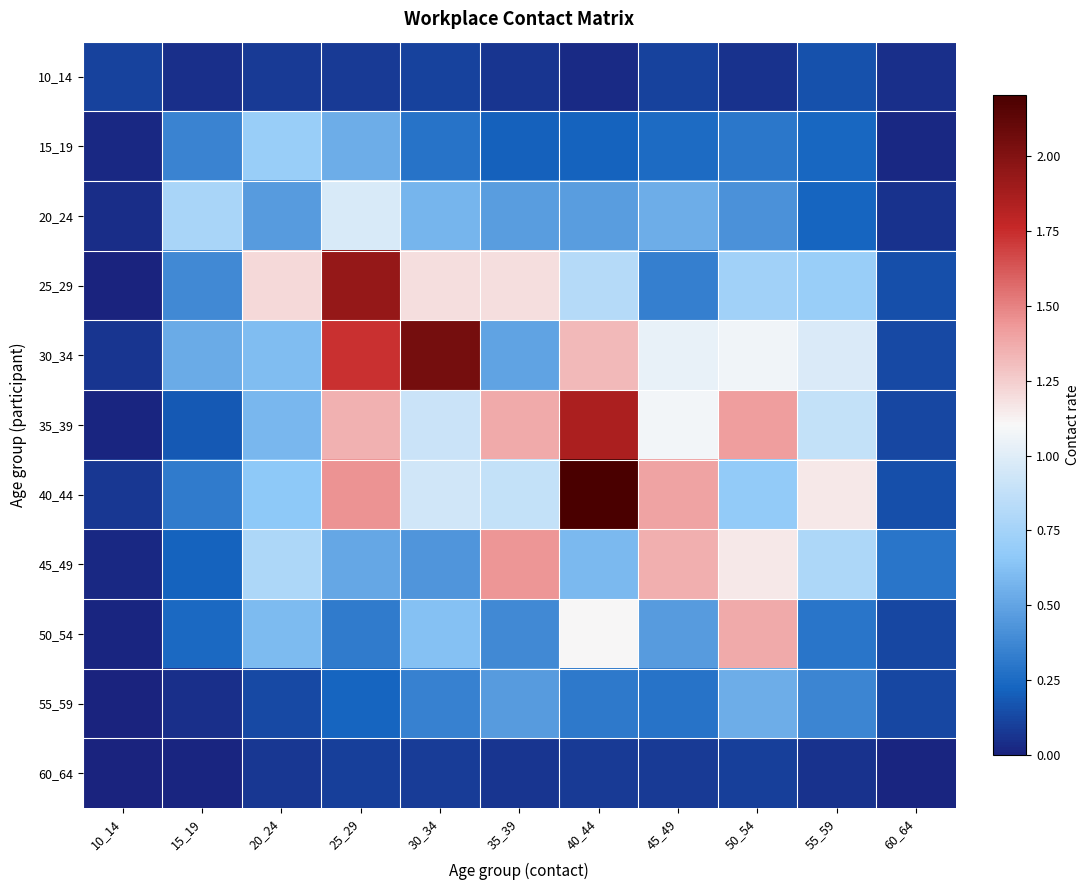

Reading left to right, list all the values displayed in this chart.

10_14: 10_14=0.1	15_19=0.1	20_24=0.1	25_29=0.1	30_34=0.1	35_39=0.1	40_44=0.0	45_49=0.1	50_54=0.1	55_59=0.2	60_64=0.0
15_19: 10_14=0.0	15_19=0.4	20_24=0.7	25_29=0.5	30_34=0.3	35_39=0.2	40_44=0.2	45_49=0.3	50_54=0.3	55_59=0.2	60_64=0.0
20_24: 10_14=0.0	15_19=0.8	20_24=0.5	25_29=1.0	30_34=0.6	35_39=0.5	40_44=0.5	45_49=0.5	50_54=0.4	55_59=0.2	60_64=0.1
25_29: 10_14=0.0	15_19=0.4	20_24=1.2	25_29=1.9	30_34=1.2	35_39=1.2	40_44=0.8	45_49=0.3	50_54=0.7	55_59=0.7	60_64=0.1
30_34: 10_14=0.1	15_19=0.5	20_24=0.6	25_29=1.7	30_34=2.0	35_39=0.5	40_44=1.3	45_49=1.0	50_54=1.1	55_59=1.0	60_64=0.1
35_39: 10_14=0.0	15_19=0.2	20_24=0.6	25_29=1.3	30_34=0.9	35_39=1.4	40_44=1.9	45_49=1.1	50_54=1.4	55_59=0.9	60_64=0.1
40_44: 10_14=0.1	15_19=0.3	20_24=0.7	25_29=1.5	30_34=0.9	35_39=0.9	40_44=2.2	45_49=1.4	50_54=0.7	55_59=1.2	60_64=0.1
45_49: 10_14=0.0	15_19=0.2	20_24=0.8	25_29=0.5	30_34=0.4	35_39=1.4	40_44=0.6	45_49=1.4	50_54=1.2	55_59=0.8	60_64=0.3
50_54: 10_14=0.0	15_19=0.2	20_24=0.6	25_29=0.3	30_34=0.6	35_39=0.4	40_44=1.1	45_49=0.5	50_54=1.4	55_59=0.3	60_64=0.1
55_59: 10_14=0.0	15_19=0.0	20_24=0.1	25_29=0.2	30_34=0.3	35_39=0.5	40_44=0.3	45_49=0.3	50_54=0.5	55_59=0.4	60_64=0.1
60_64: 10_14=0.0	15_19=0.0	20_24=0.1	25_29=0.1	30_34=0.1	35_39=0.1	40_44=0.1	45_49=0.1	50_54=0.1	55_59=0.1	60_64=0.0